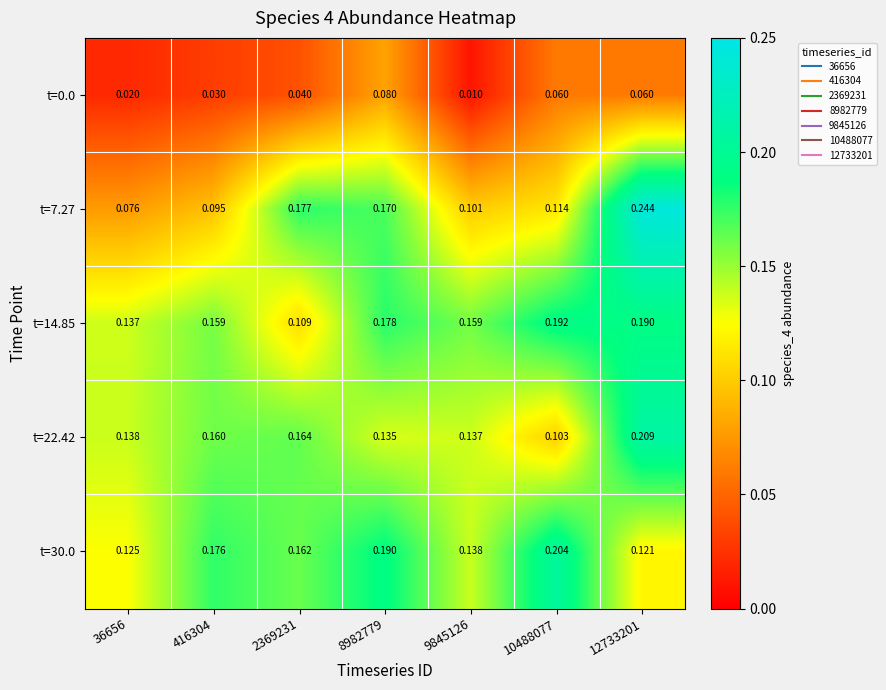

How many categories are shown in the chart?

7